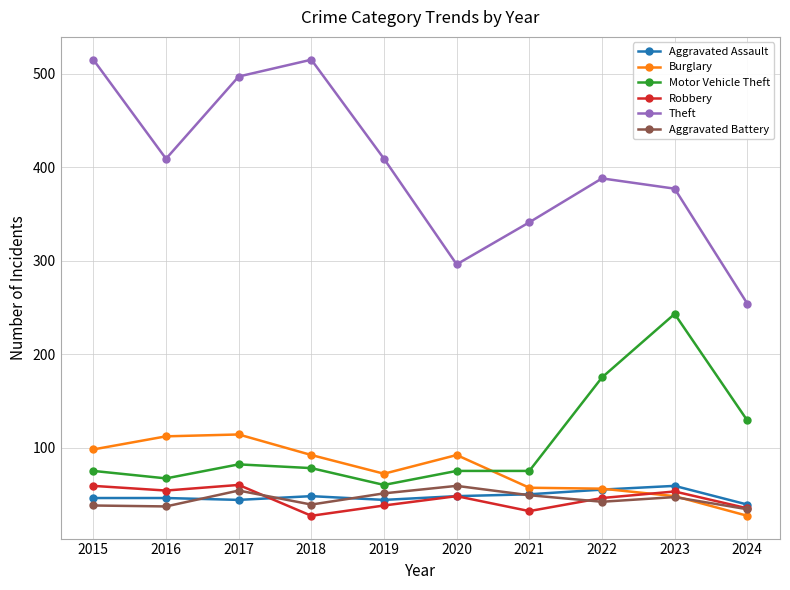

What is the maximum value shown in the chart?

515